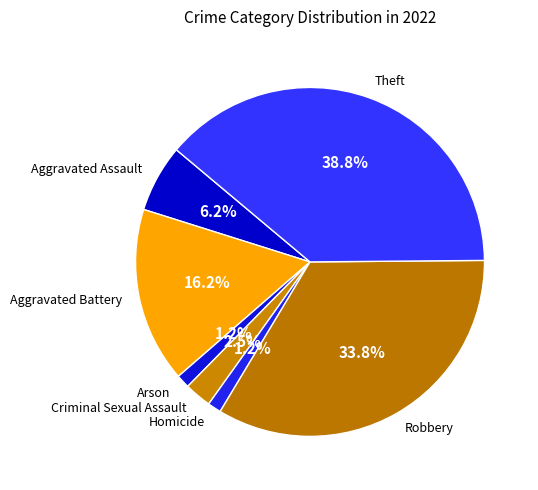

Does any single category account for the majority?

No